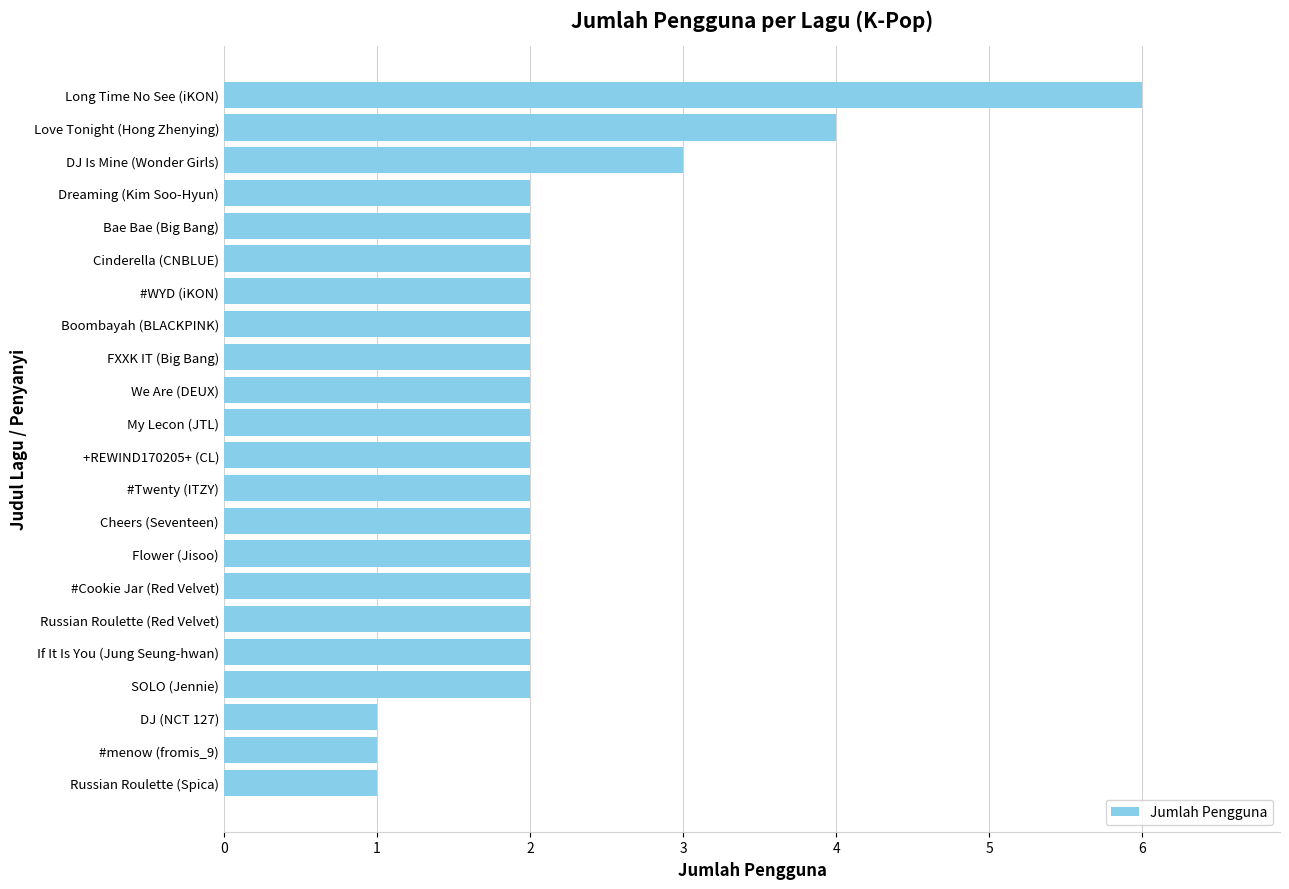

Approximately how many times larger is the value at Cheers (Seventeen) compared to Dreaming (Kim Soo-Hyun)?

1.0